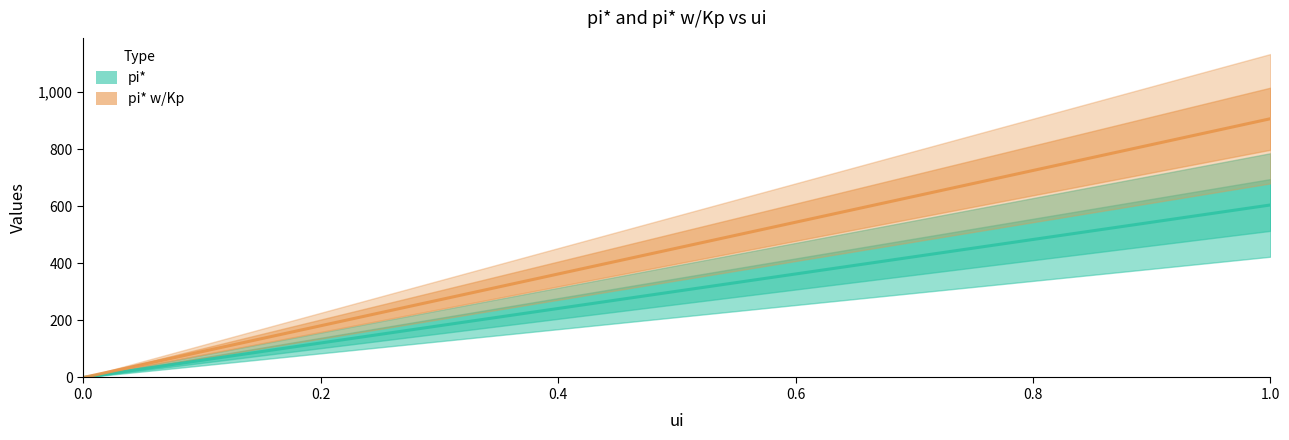

At 11, list the series in order from smallest to largest.

pi*, pi* w/Kp